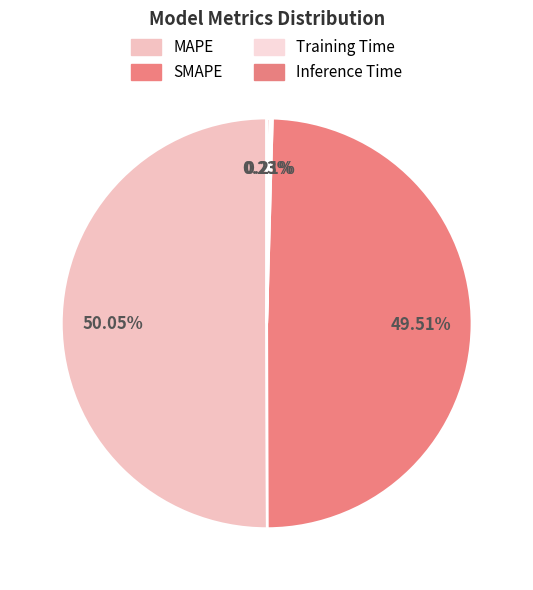

To the nearest percent, what is the difference between the largest and smallest slice percentages?

50%